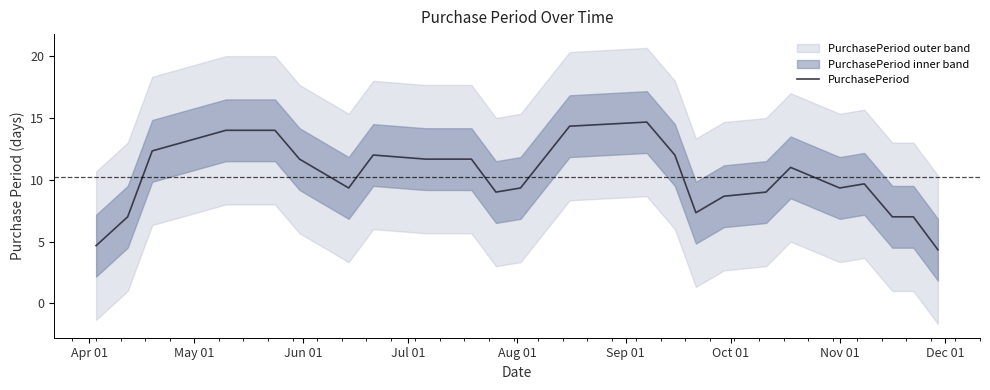

What is the minimum value for PurchasePeriod?

4.3